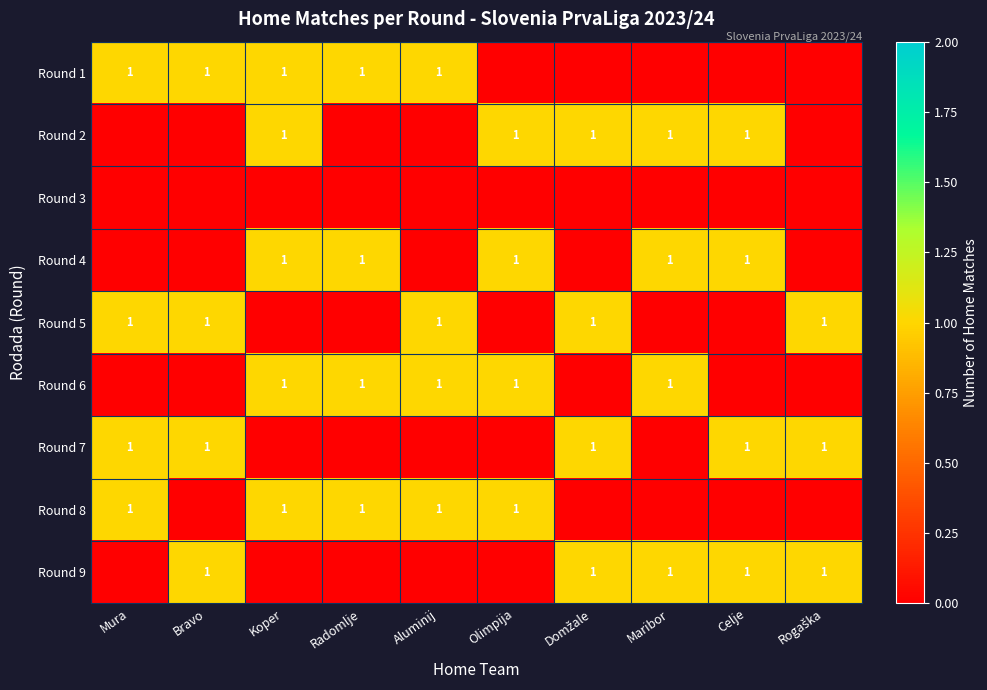

Is it true that Round 8 equals 1 at Radomlje?

True